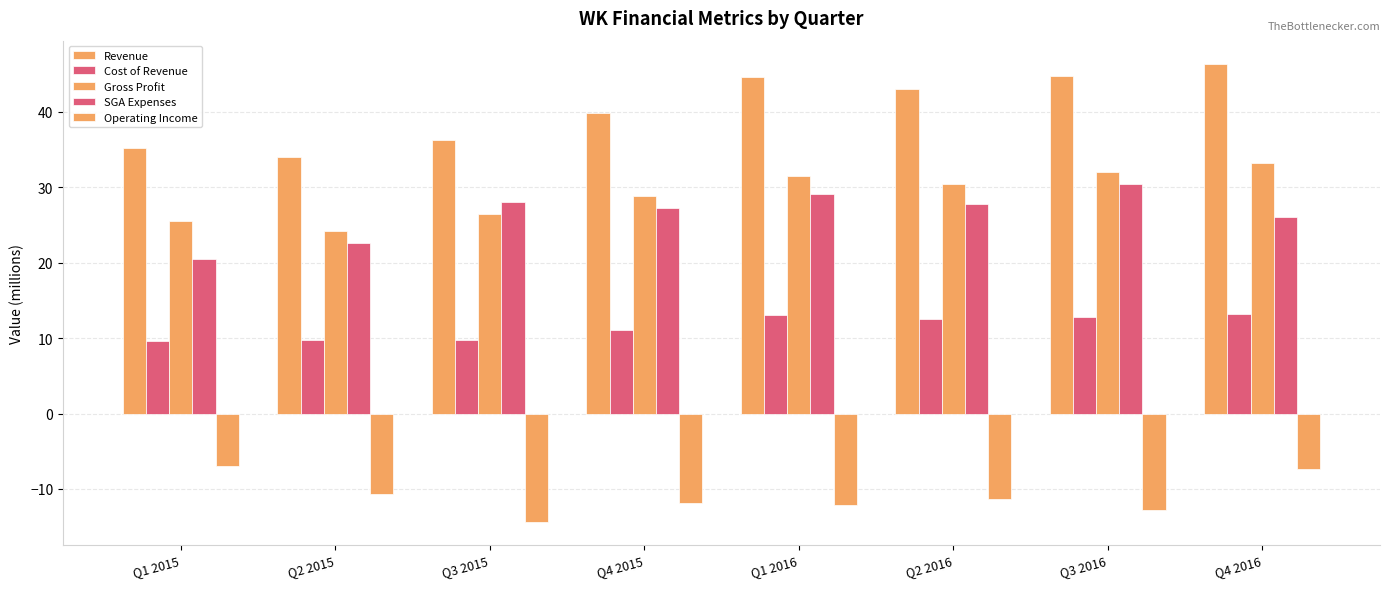

How many distinct data groups are displayed?

5